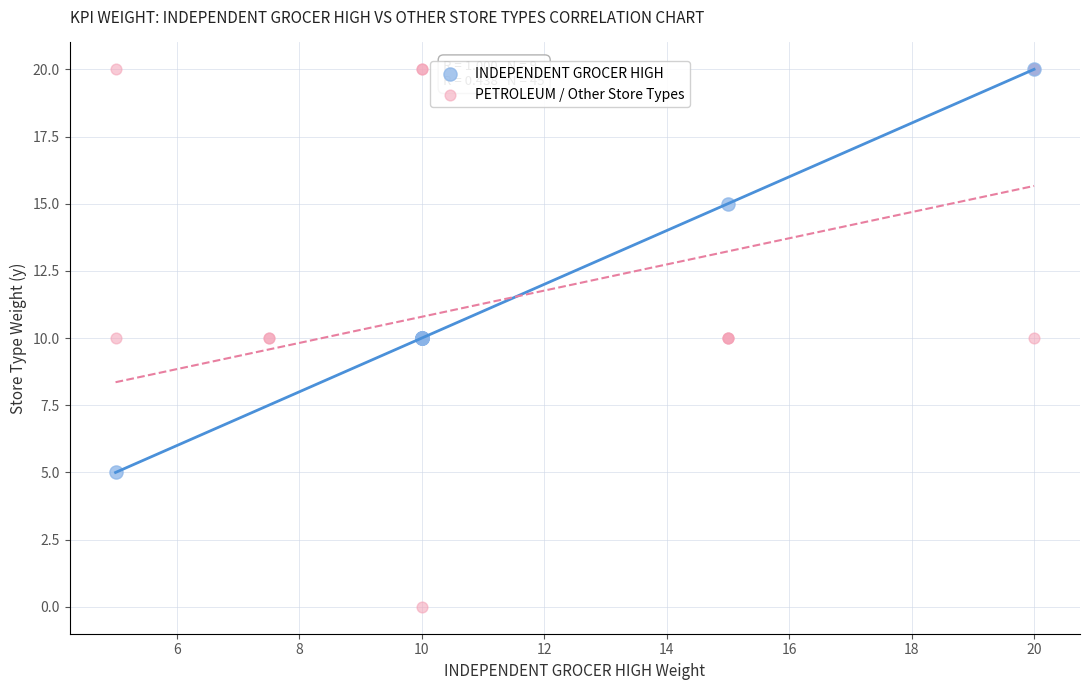

Which series has the largest Y range (max minus min)?

PETROLEUM / Other Store Types